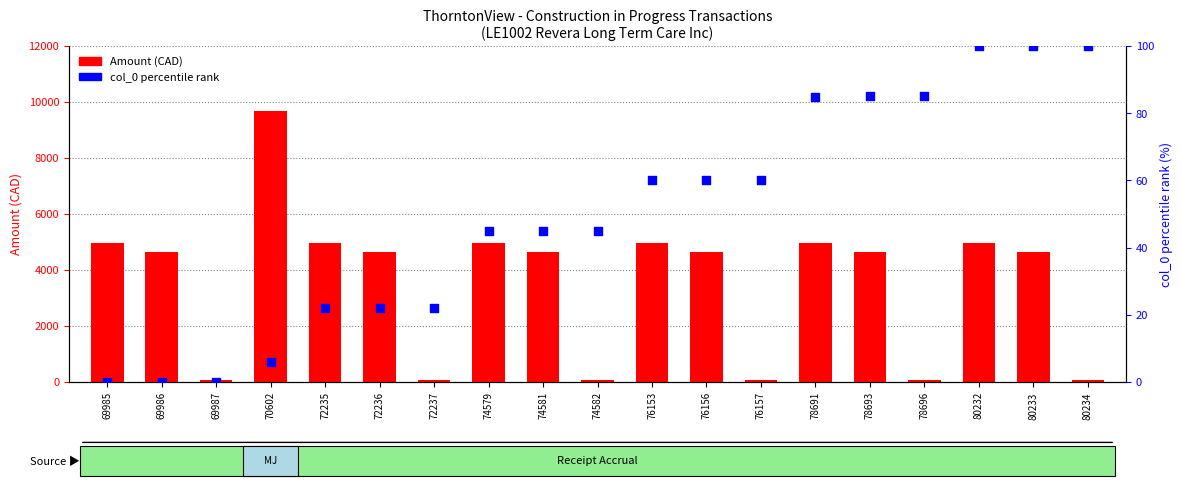

Which series has the largest total across all categories?

Amount (CAD)